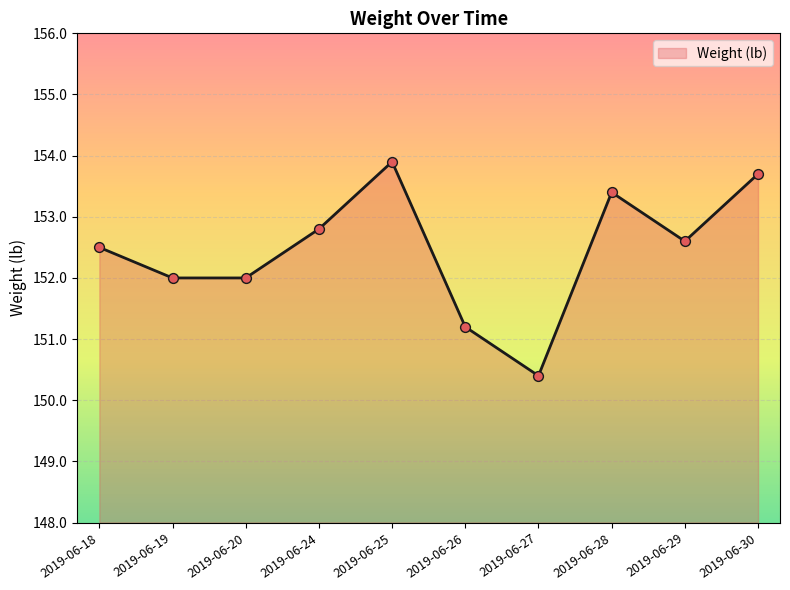

Between 2019-06-28 and 2019-06-30, which is larger?

2019-06-30